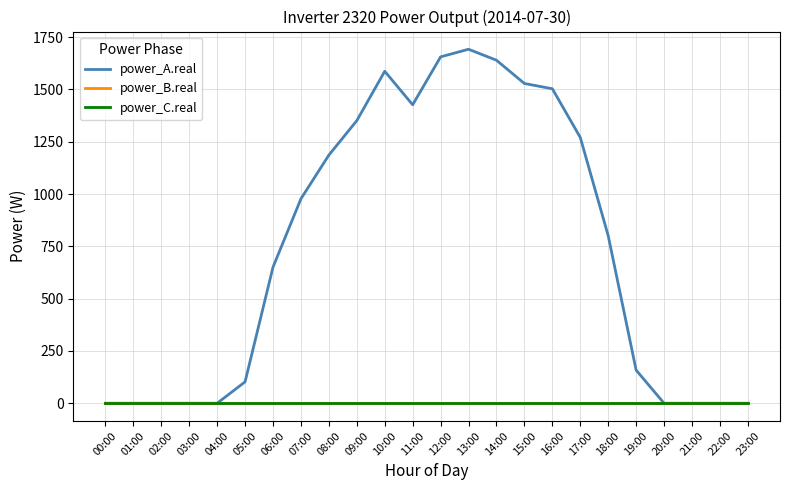

True or false: power_B.real and power_A.real cross at least once.

False